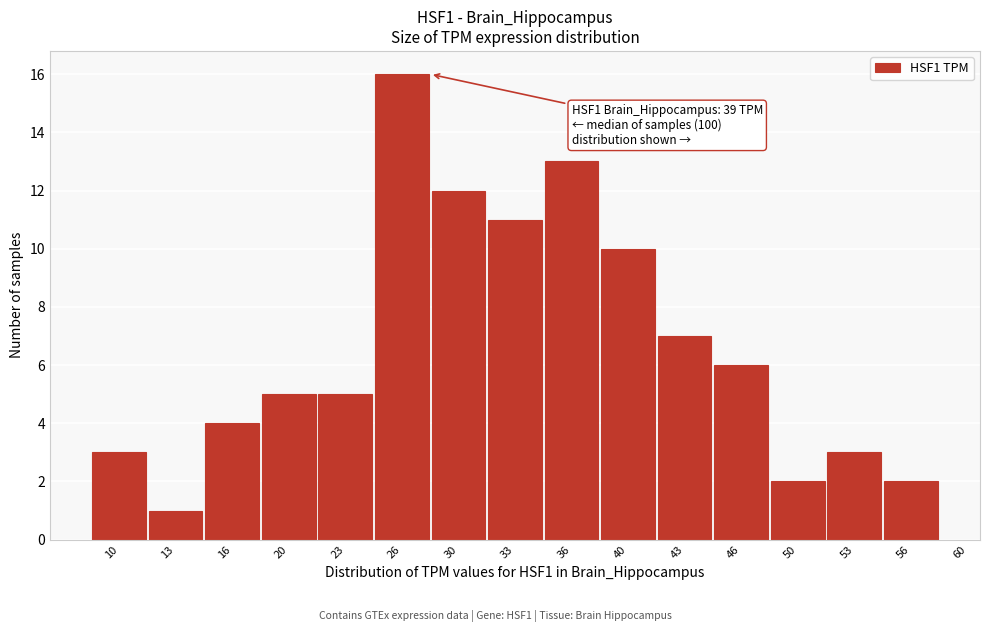

Reading left to right, what are all the values shown in this chart?

3	1	4	5	5	16	12	11	13	10	7	6	2	3	2